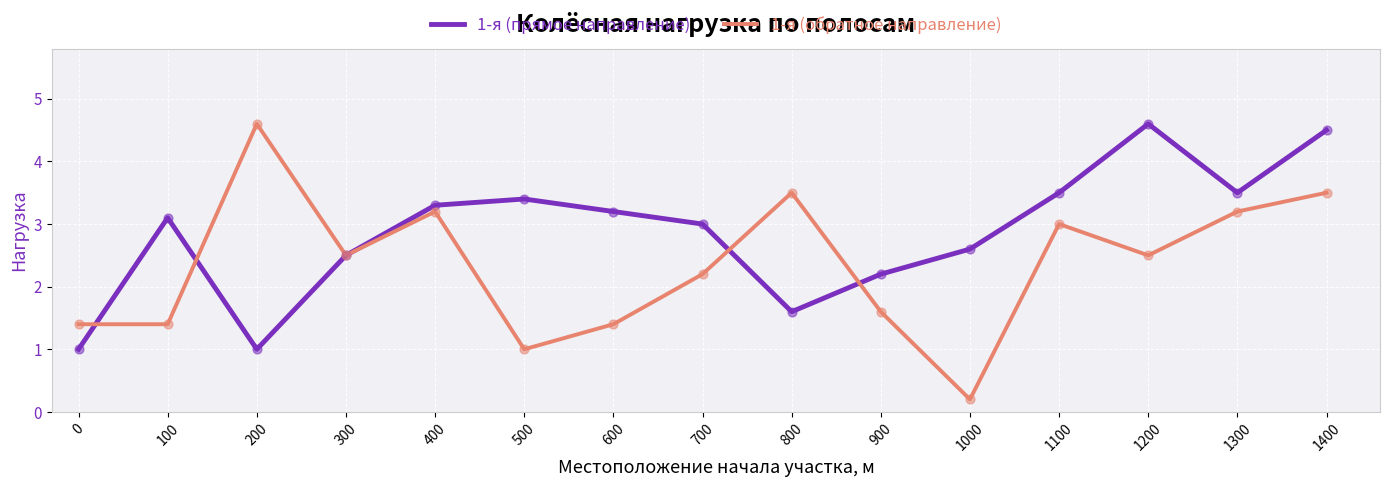

Which series has the widest spread of values?

1-я (обратное направление)